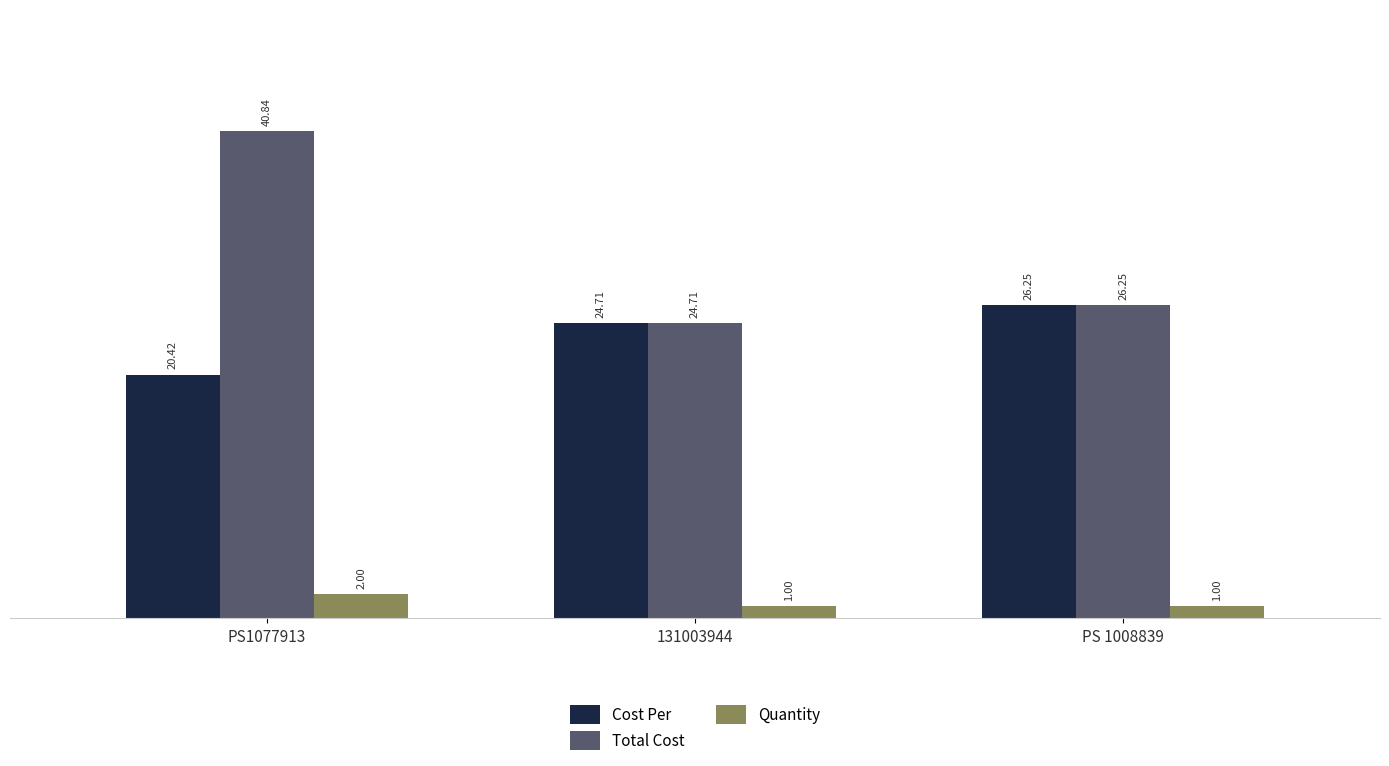

Which series changed the most between PS1077913 and 131003944?

Total Cost